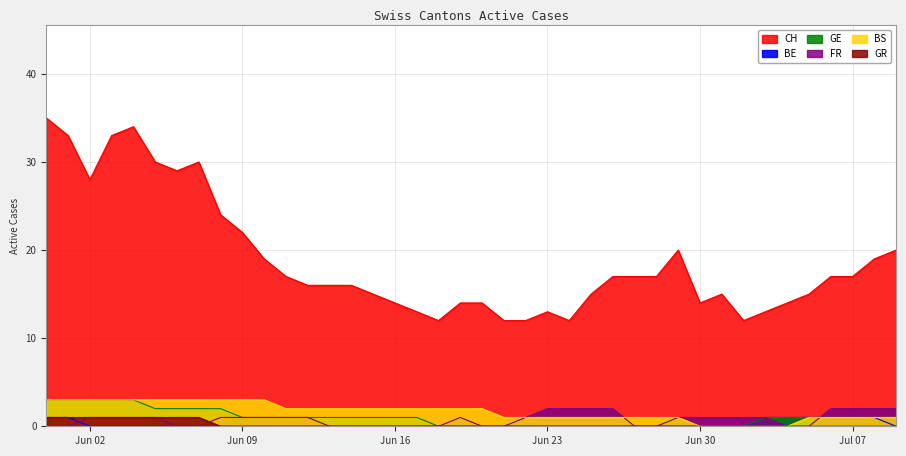

Reading right to left, what are all the values shown in this chart?

CH: 20	19	17	17	15	14	13	12	15	14	20	17	17	17	15	12	13	12	12	14	14	12	13	14	15	16	16	16	17	19	22	24	30	29	30	34	33	28	33	35
BE: 0	1	1	1	1	1	1	0	0	0	0	0	0	0	0	0	0	0	0	0	0	0	0	0	0	0	0	0	0	0	0	0	0	0	0	0	0	0	1	1
FR: 1	1	1	1	1	1	1	0	0	0	0	0	0	0	0	0	0	0	0	0	0	0	1	1	1	1	1	1	1	1	1	2	2	2	2	3	3	3	3	3
GE: 2	2	2	2	0	0	1	1	1	1	1	0	0	2	2	2	2	1	0	0	1	0	0	0	0	0	0	1	1	1	1	1	0	0	1	1	1	1	0	0
BS: 1	1	1	1	1	0	0	0	0	0	1	1	1	1	1	1	1	1	1	2	2	2	2	2	2	2	2	2	2	3	3	3	3	3	3	3	3	3	3	3
GR: 0	0	0	0	0	0	0	0	0	0	0	0	0	0	0	0	0	0	0	0	0	0	0	0	0	0	0	0	0	0	0	0	1	1	1	1	1	1	1	1